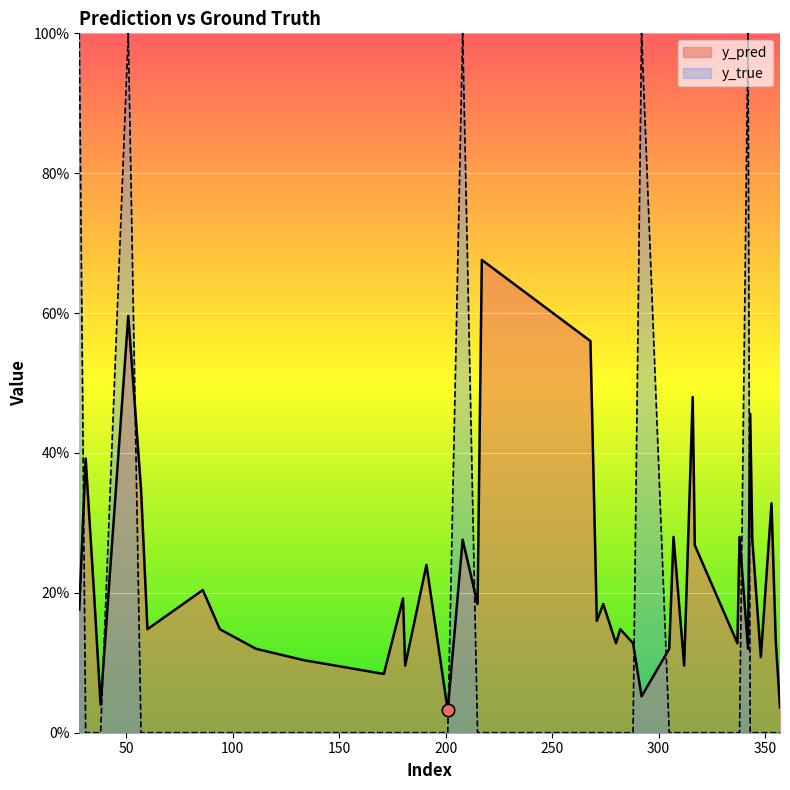

What are all the series names shown in the legend?

y_pred, y_true